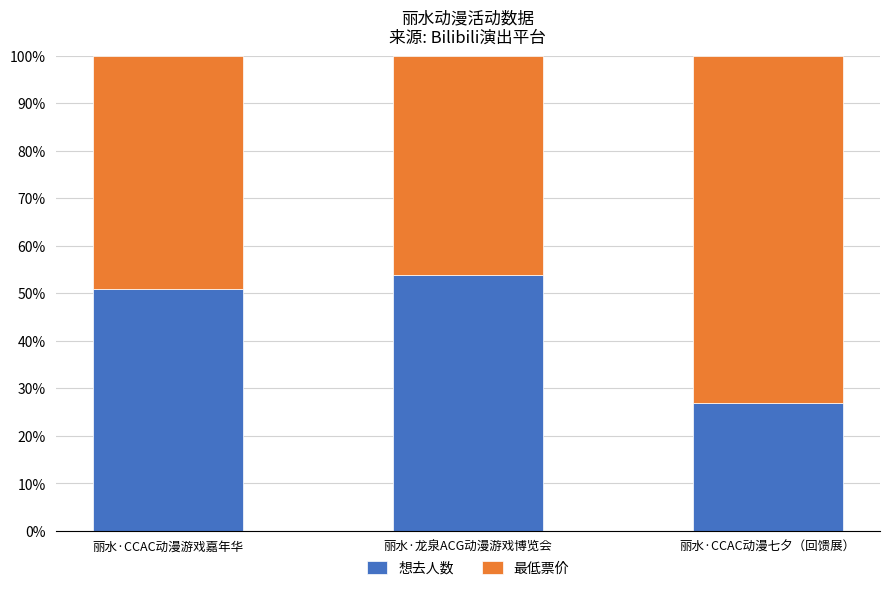

What is the total value across all series at 丽水·龙泉ACG动漫游戏博览会?

100.0